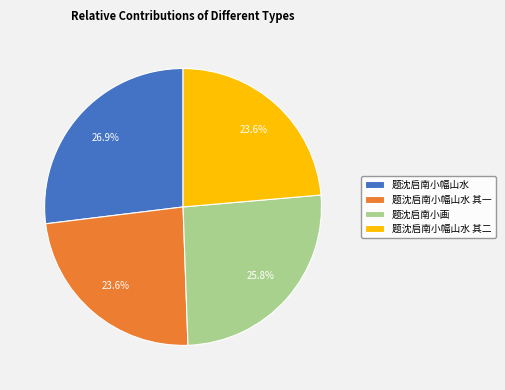

How much of the chart is everything except 题沈启南小幅山水 其二?

76.4%